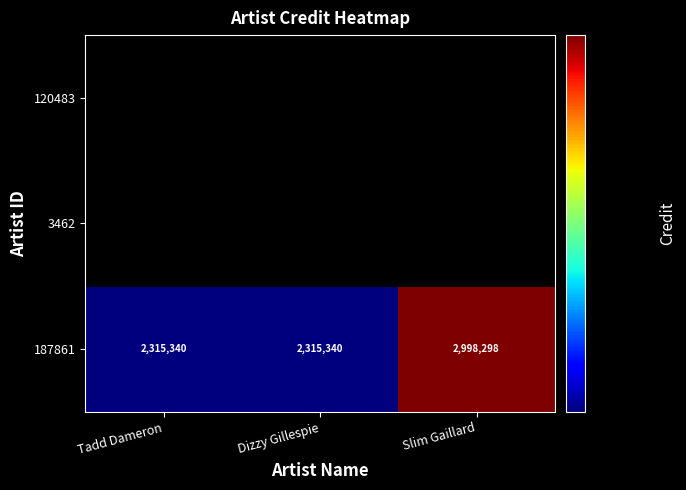

At how many categories does at least one series exceed 999669?

3